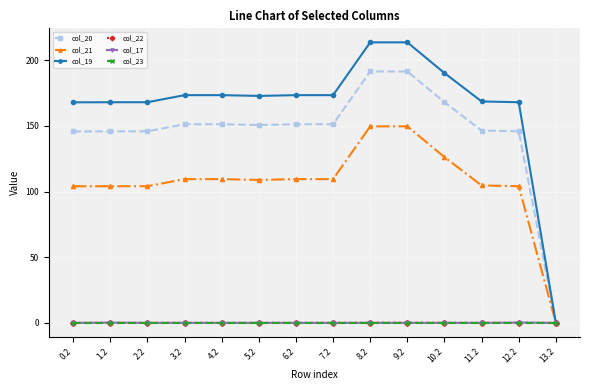

At which label does col_19 reach its minimum?

13.2